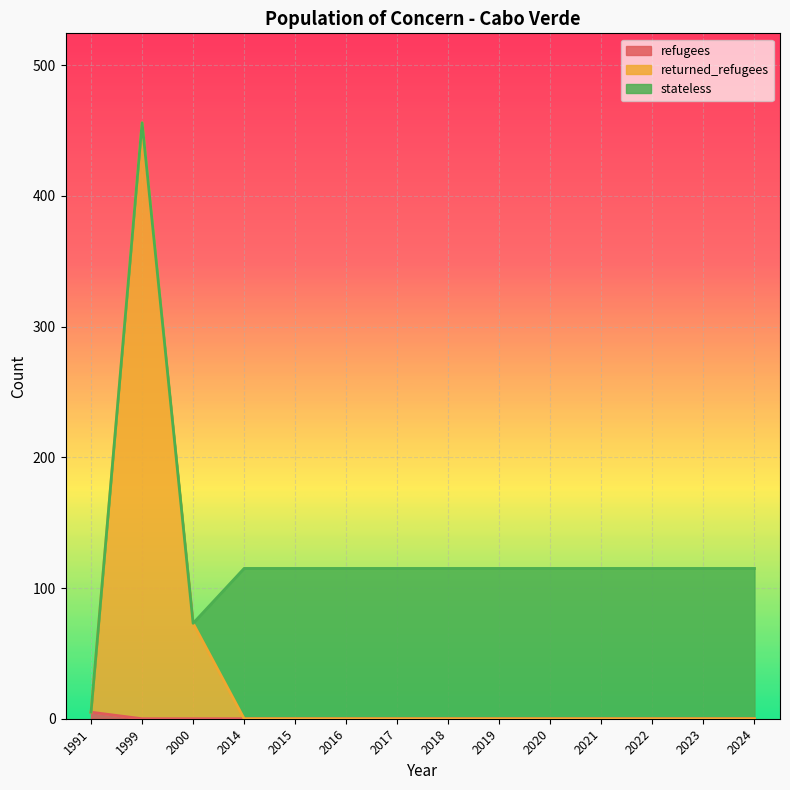

At which category is the sum across all series the highest?

1999